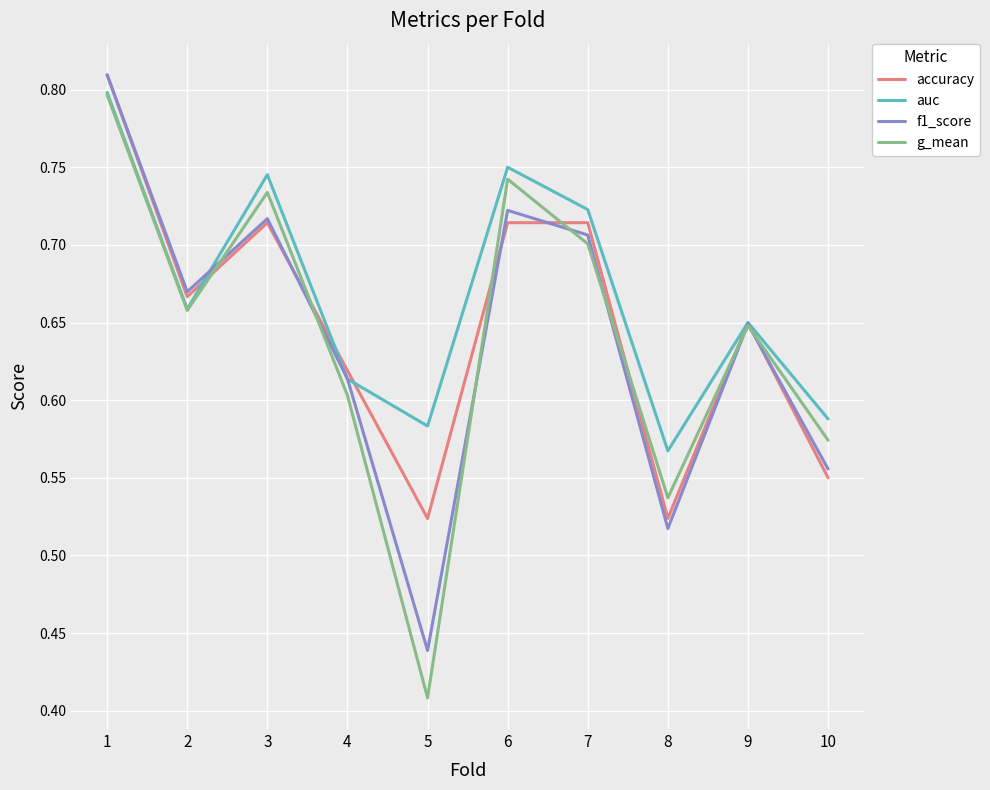

Which category has the lowest value across all series?

5